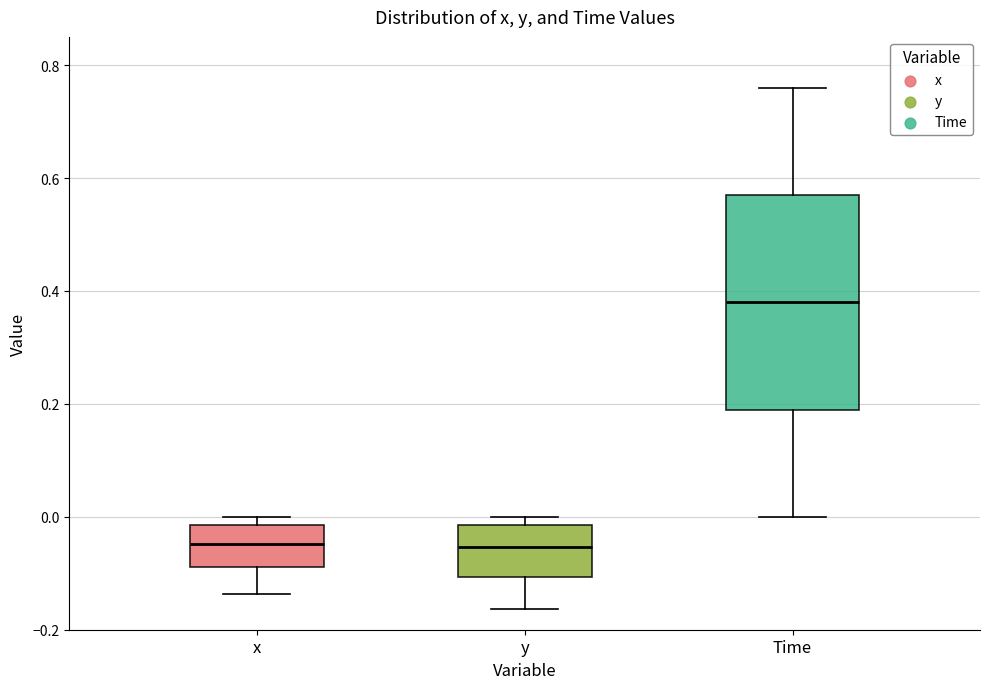

Reading left to right, transcribe this box plot: for each box, give where its median line is, the range the box spans, and where its two whiskers end, as read against the y-axis. The values are not printed on the chart, so give them approximately, as read against the axis.

x: median -0.04, box -0.08 to -0.02, whiskers -0.14 to 0.00
y: median -0.06, box -0.10 to -0.02, whiskers -0.16 to 0.00
Time: median 0.38, box 0.20 to 0.58, whiskers 0.00 to 0.76